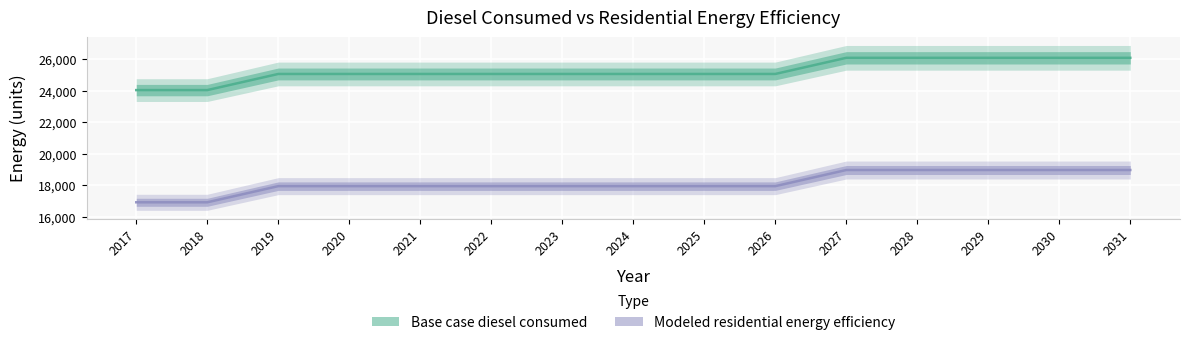

Reading left to right, transcribe all the data shown in this chart.

Base case diesel consumed: 24028.3	24028.3	25050.8	25050.8	25050.8	25050.8	25050.8	25050.8	25050.8	25050.8	26073.4	26073.4	26073.4	26073.4	26073.4
Modeled residential energy efficiency: 16920.0	16920.0	17942.5	17942.5	17942.5	17942.5	17942.5	17942.5	17942.5	17942.5	18965.0	18965.0	18965.0	18965.0	18965.0